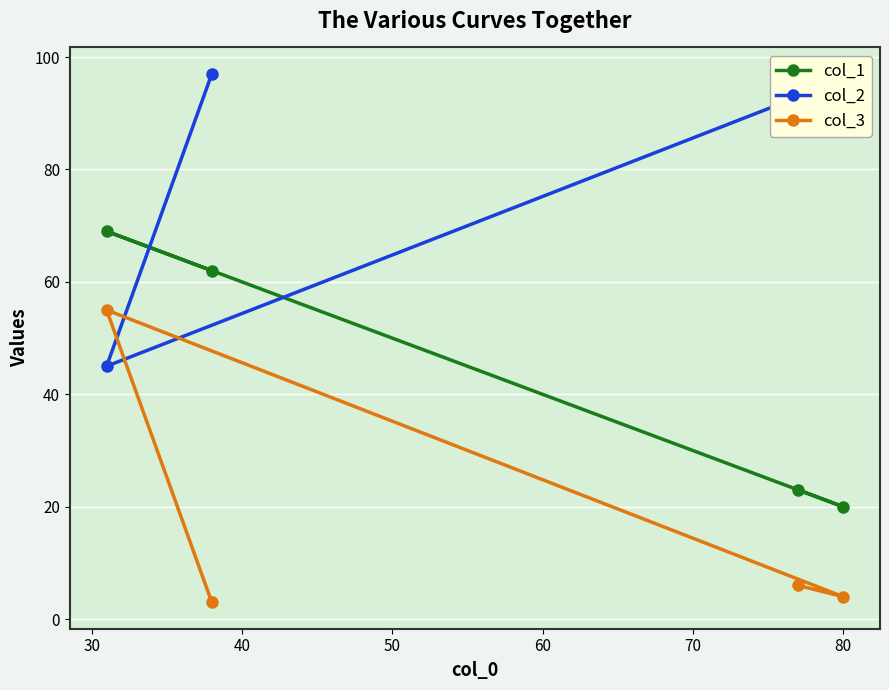

What is the maximum value shown in the chart?

97